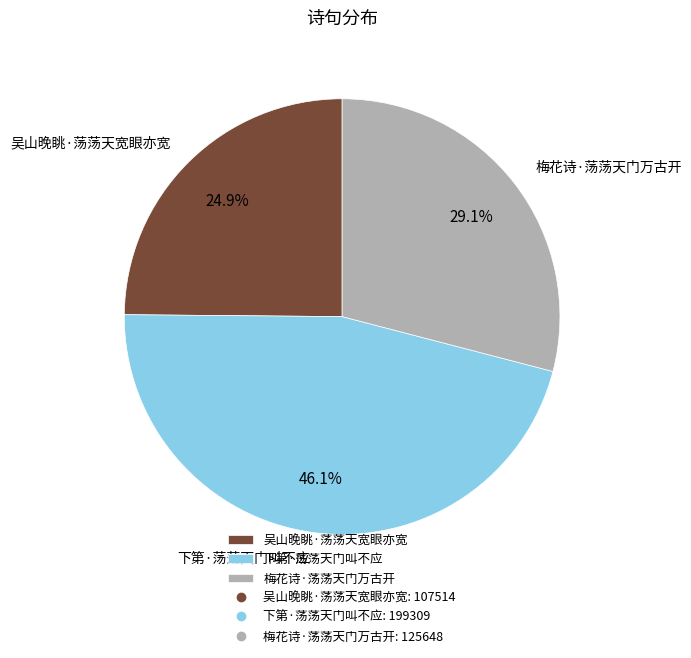

Is it true that 下第·荡荡天门叫不应 is 46% of the pie?

True